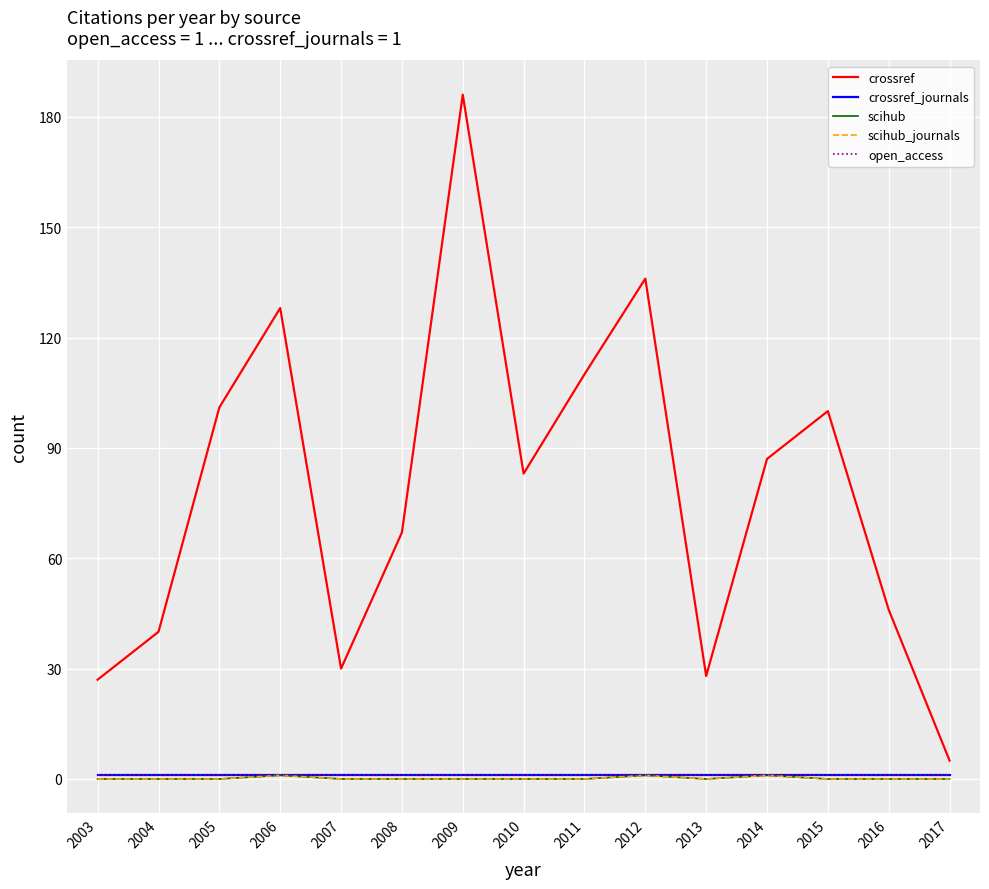

Is this an area chart (filled region under the line)?

No